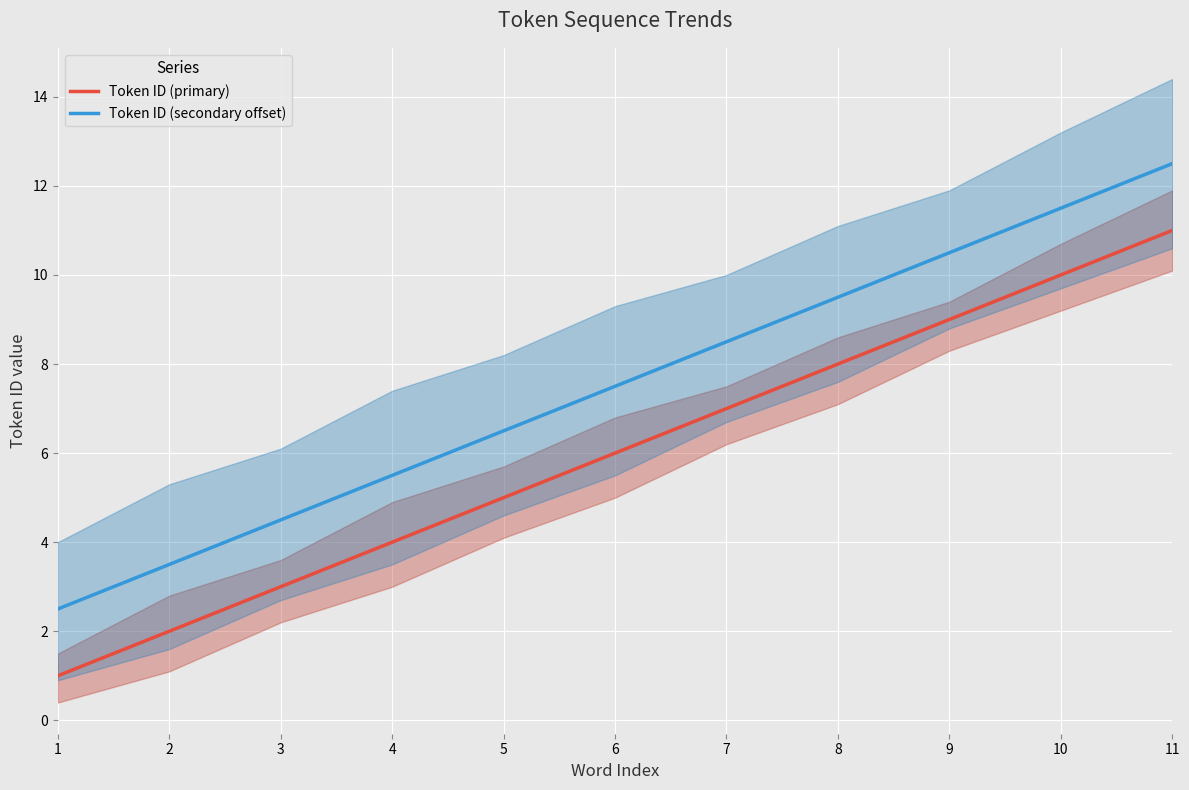

Which series has the widest spread of values?

Token ID (primary)